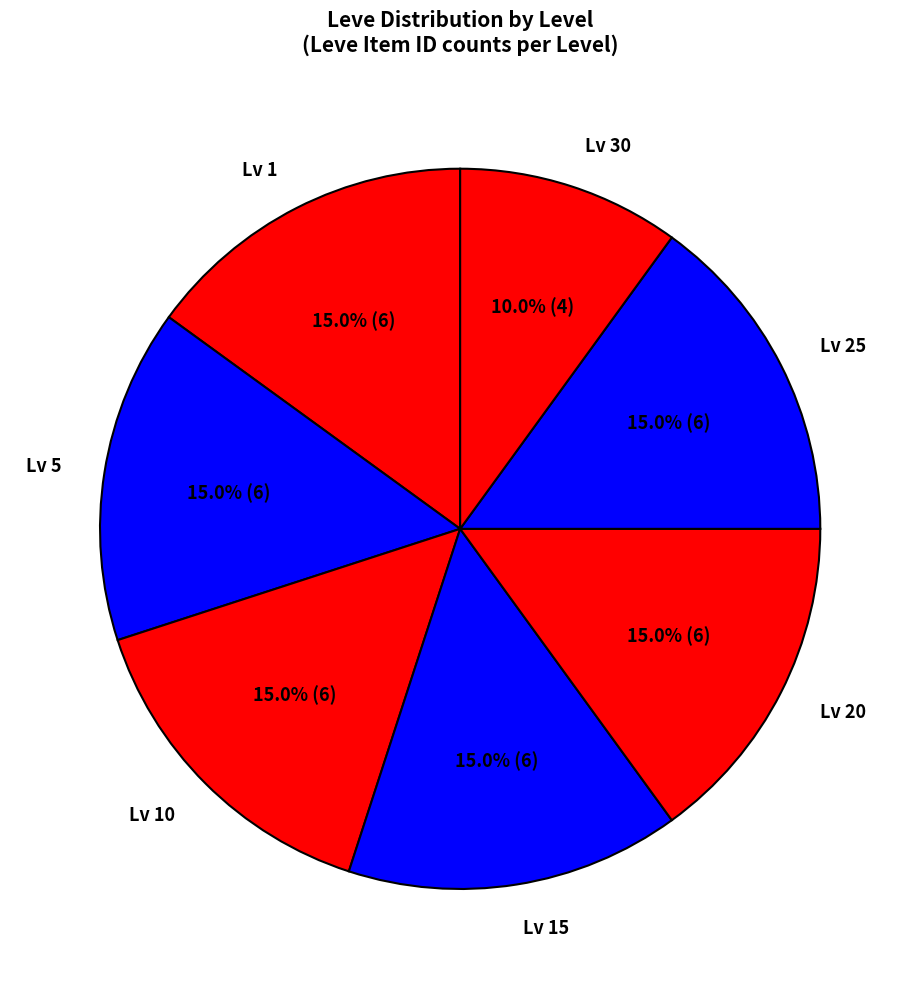

Is there a majority slice in this chart?

No